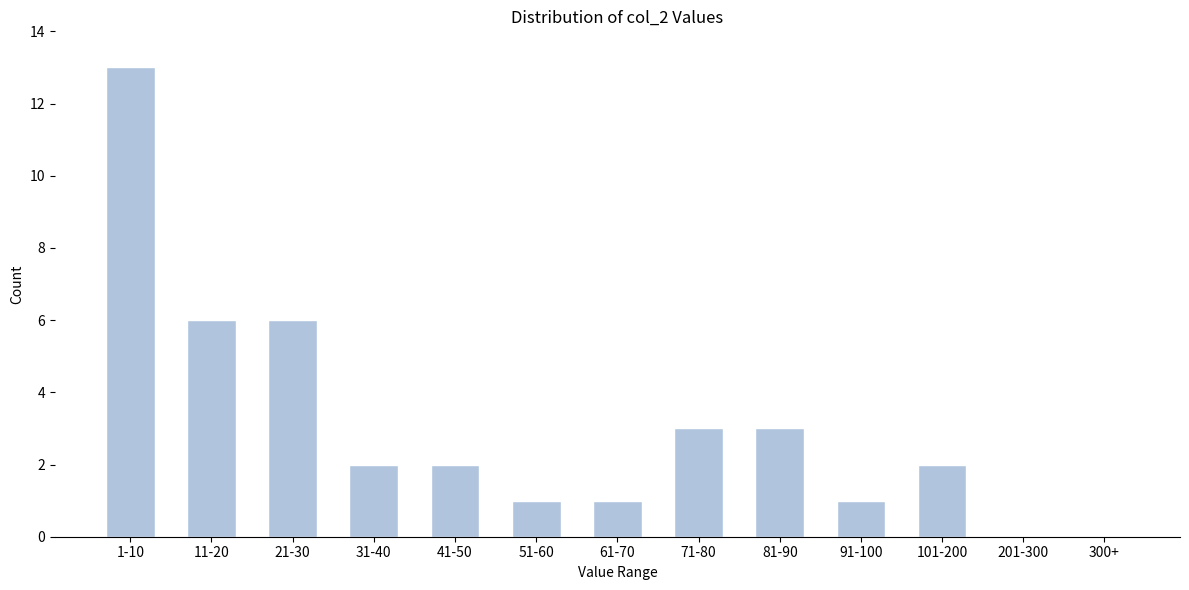

Reading left to right, extract all data points from this chart.

1-10=13	11-20=6	21-30=6	31-40=2	41-50=2	51-60=1	61-70=1	71-80=3	81-90=3	91-100=1	101-200=2	201-300=0	300+=0